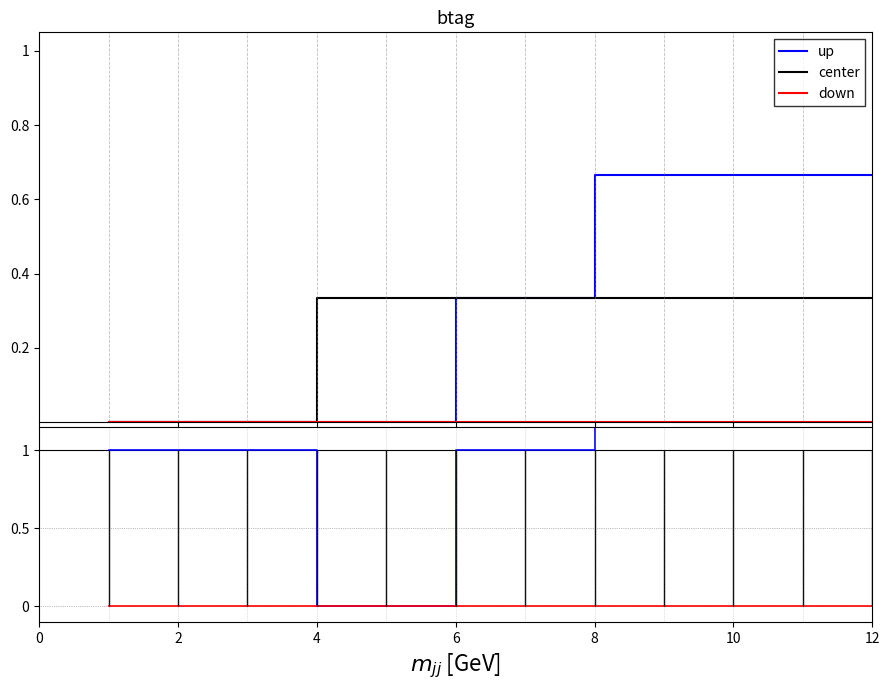

What are all the series names shown in the legend?

up, center, down